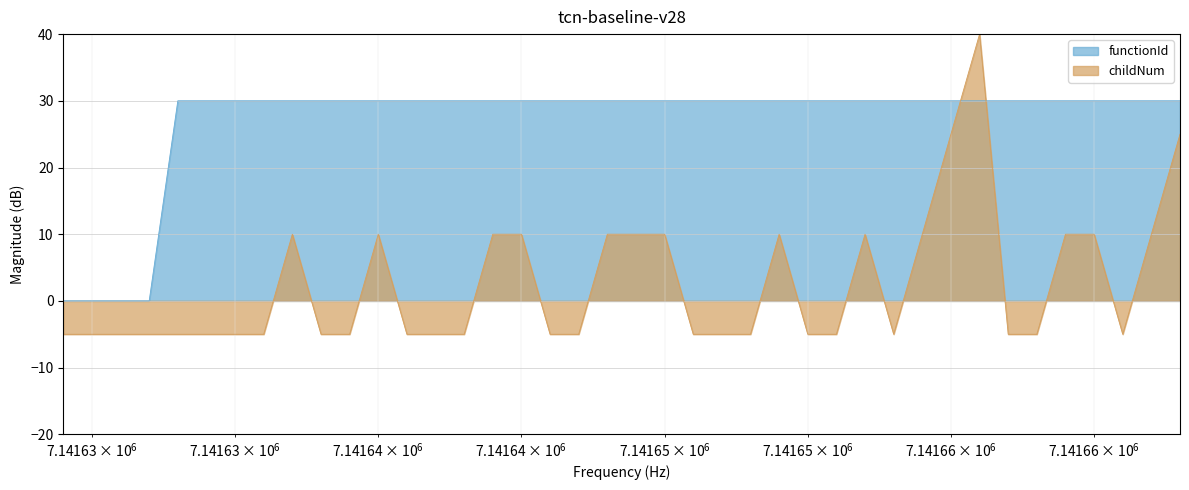

At how many categories does at least one series exceed 15?

36